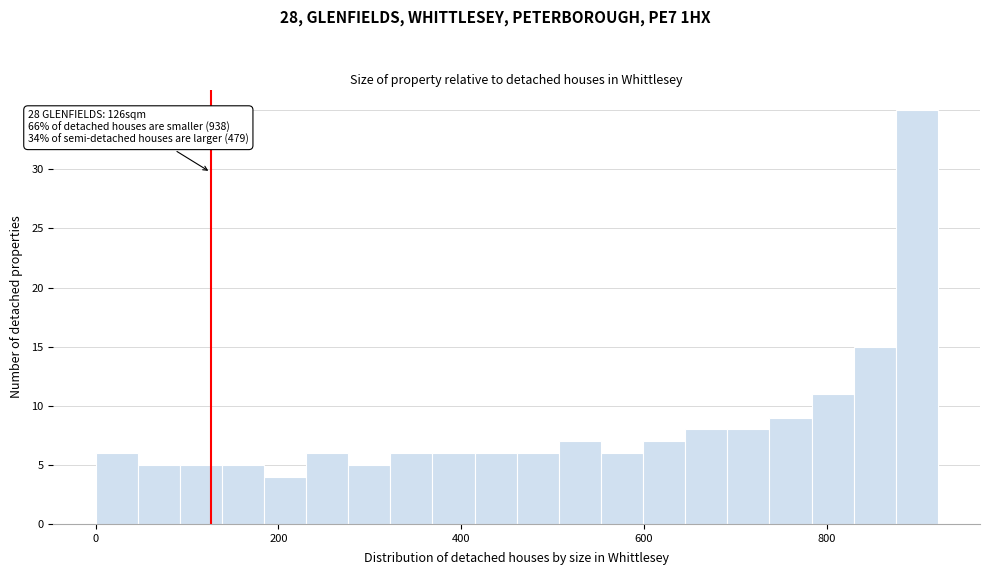

Read against the x-axis, roughly where is the centre of the tallest bar?

900